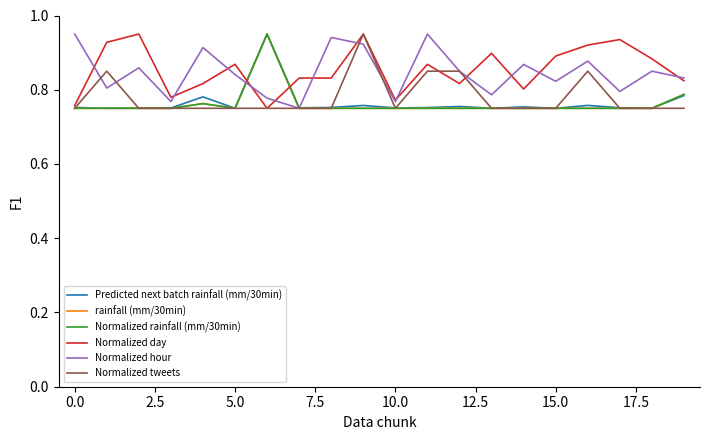

Is this an area chart (filled region under the line)?

No